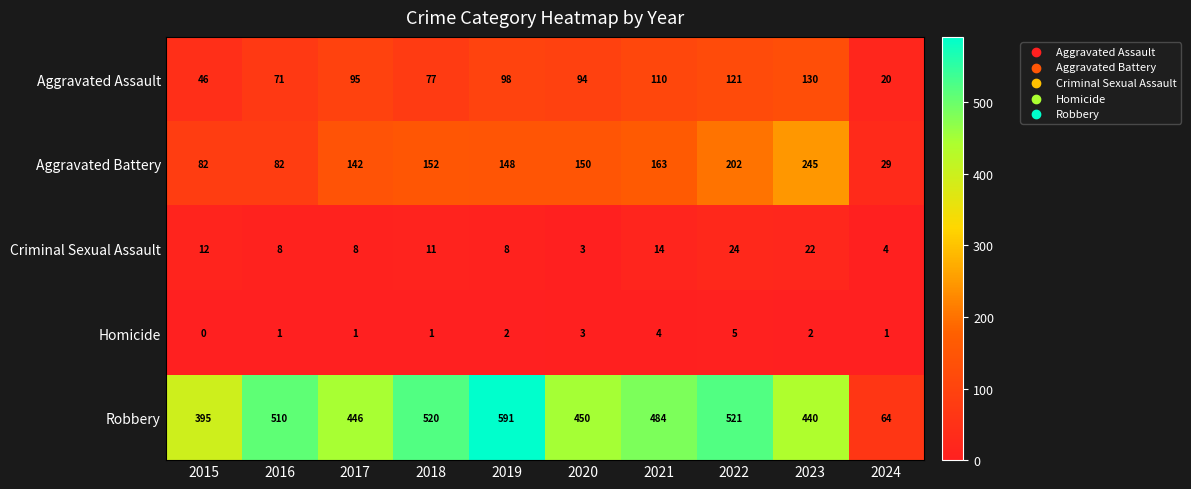

The Aggravated Battery series shows 65 at 2018. True or false?

False